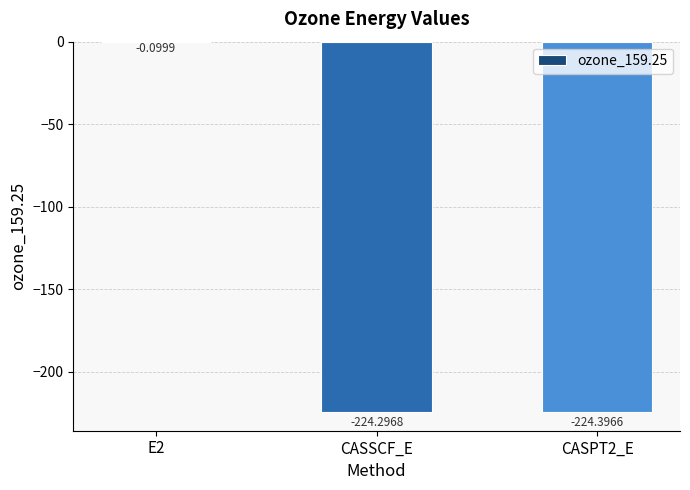

What is the sum of all values?

-448.8